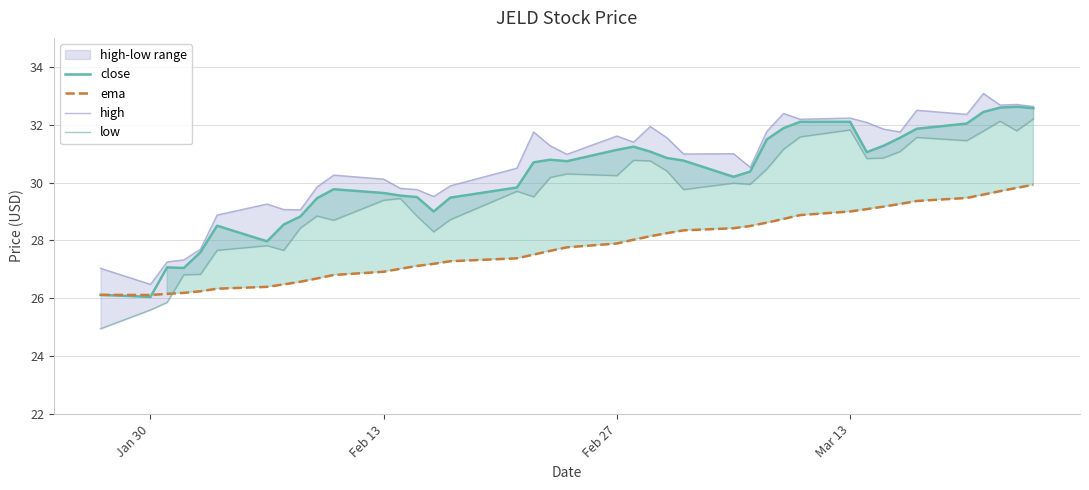

How many interior local peaks does the close series have?

6